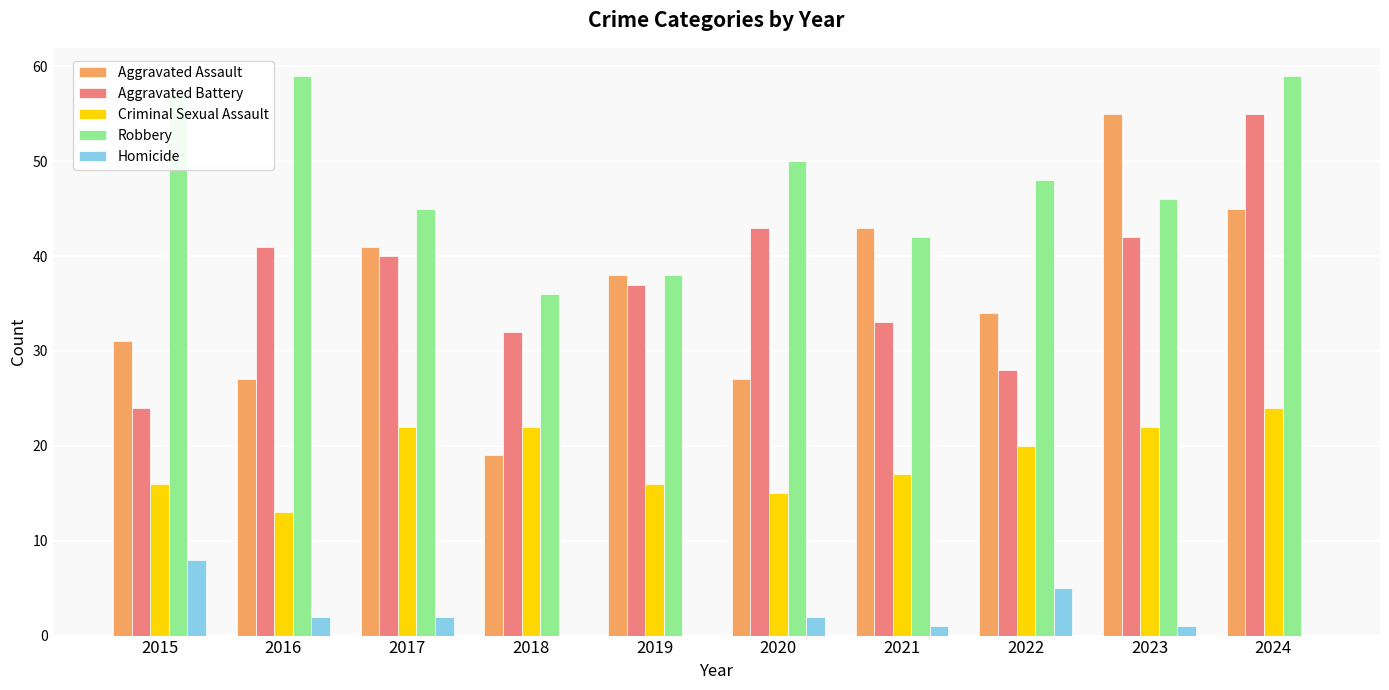

Reading left to right, what are all the values shown in this chart?

Aggravated Assault: 2015=31	2016=27	2017=41	2018=19	2019=38	2020=27	2021=43	2022=34	2023=55	2024=45
Aggravated Battery: 2015=24	2016=41	2017=40	2018=32	2019=37	2020=43	2021=33	2022=28	2023=42	2024=55
Criminal Sexual Assault: 2015=16	2016=13	2017=22	2018=22	2019=16	2020=15	2021=17	2022=20	2023=22	2024=24
Robbery: 2015=57	2016=59	2017=45	2018=36	2019=38	2020=50	2021=42	2022=48	2023=46	2024=59
Homicide: 2015=8	2016=2	2017=2	2018=0	2019=0	2020=2	2021=1	2022=5	2023=1	2024=0